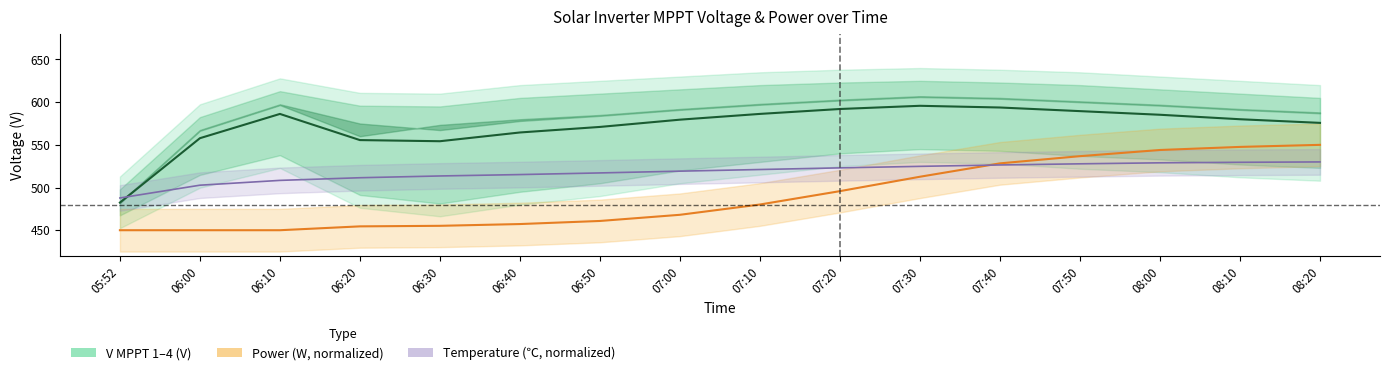

What is the greatest value displayed?

595.8